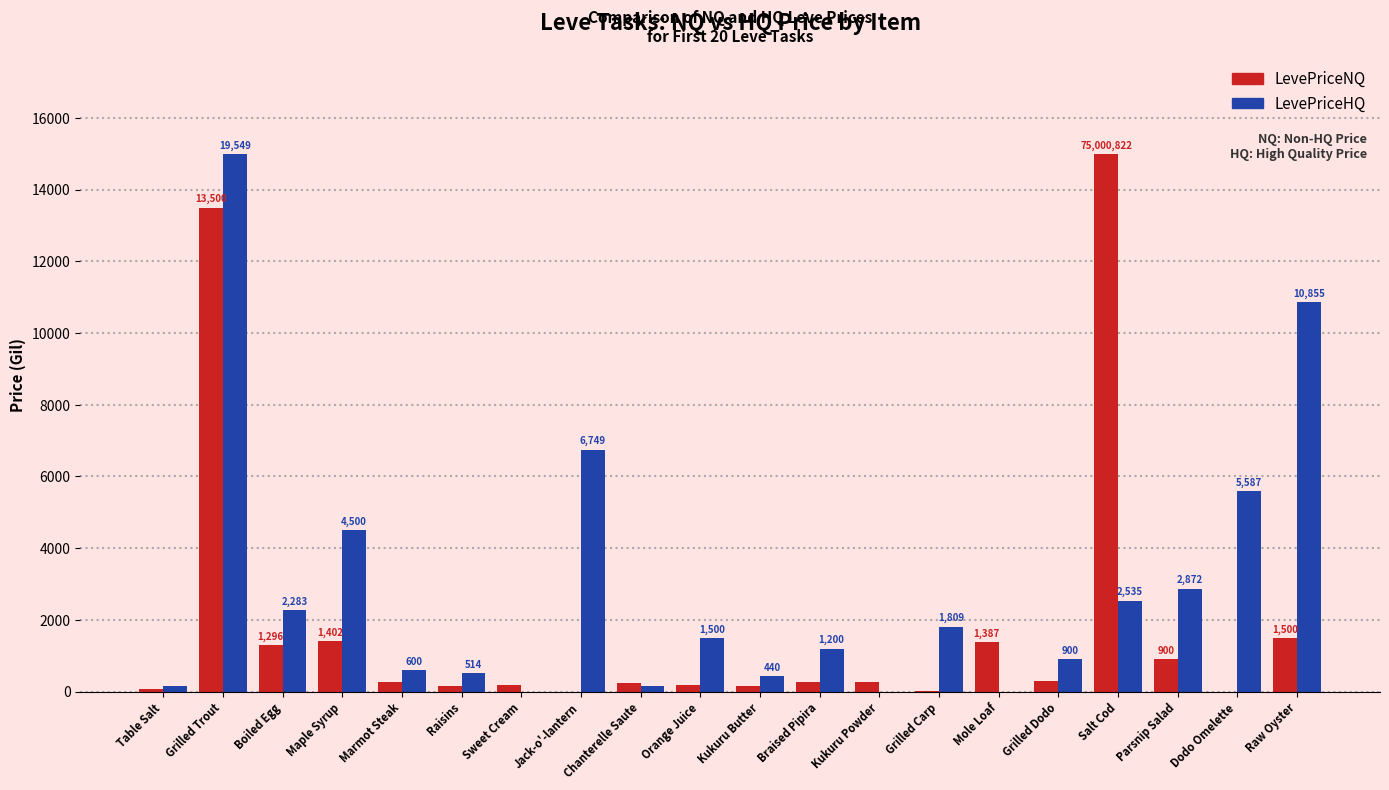

What is the total value across all series at Grilled Carp?

1840.0